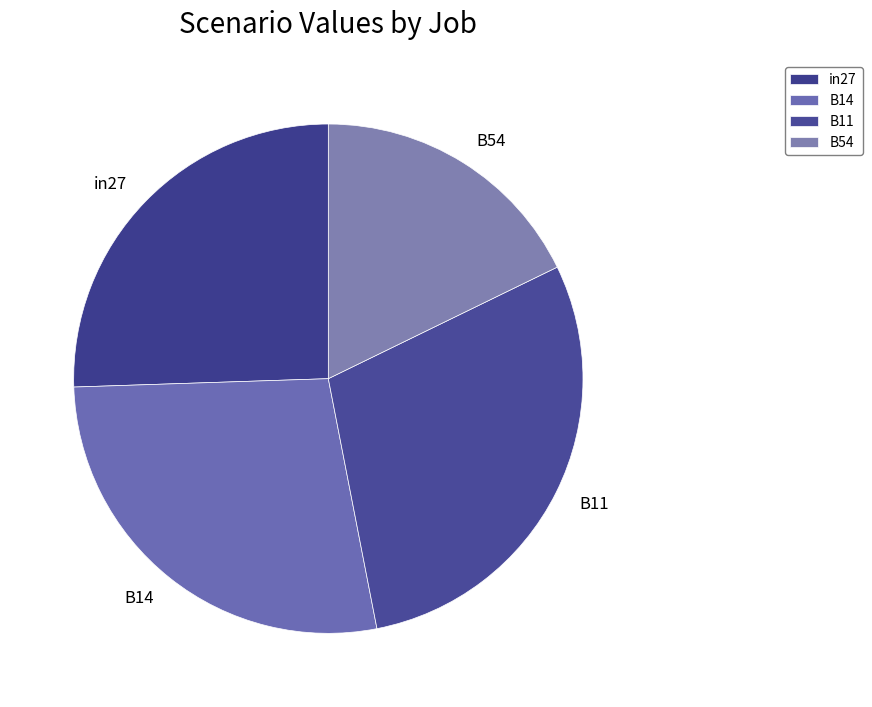

Which slice is the largest?

B11